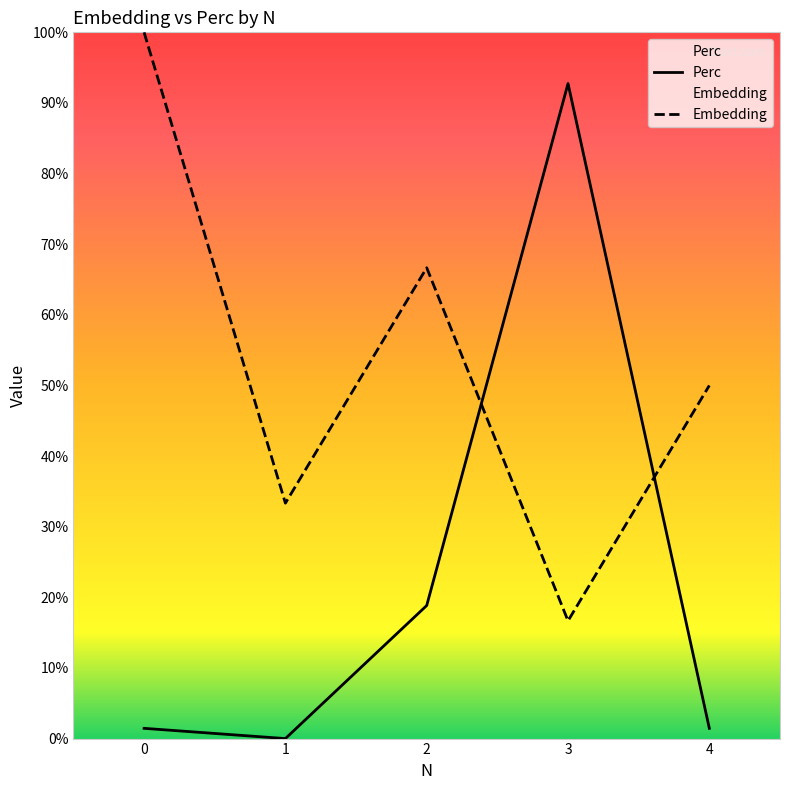

At which category does Perc reach its first local valley?

1